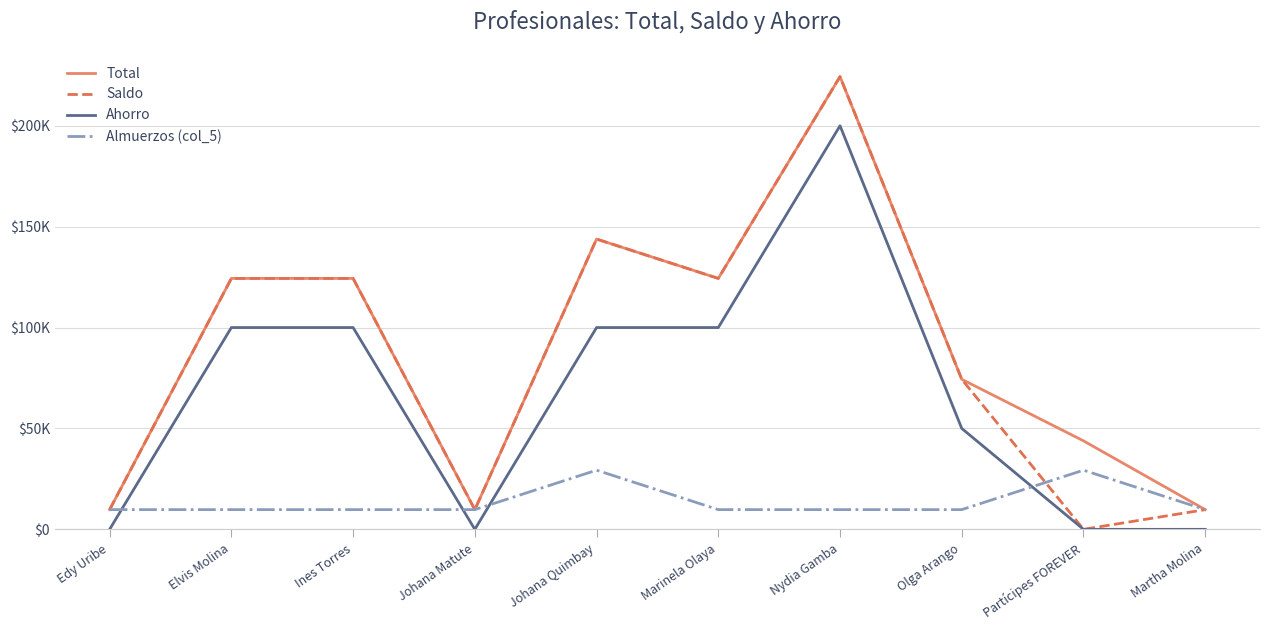

What is the label of the 7th point from the right?

Johana Matute